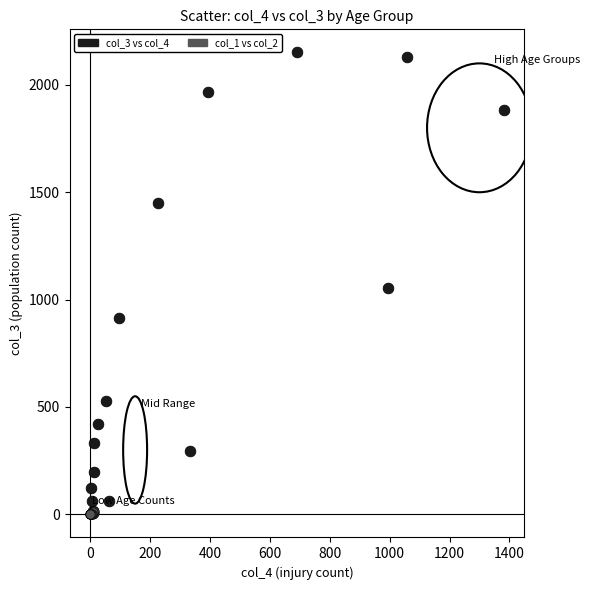

Which series has the largest Y range (max minus min)?

col_3 vs col_4